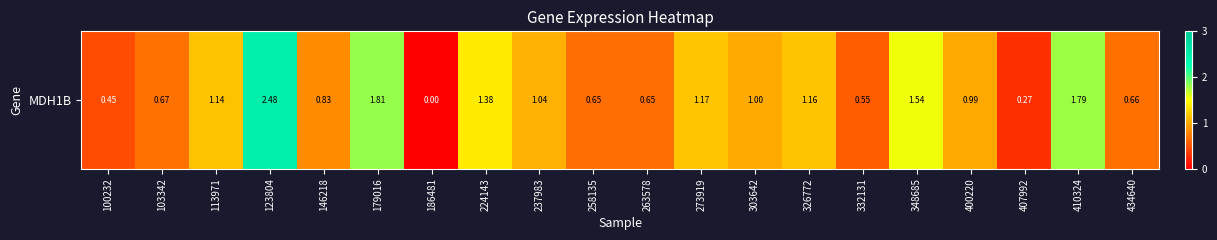

True or false: the data shows 1.4 at 224143.

True